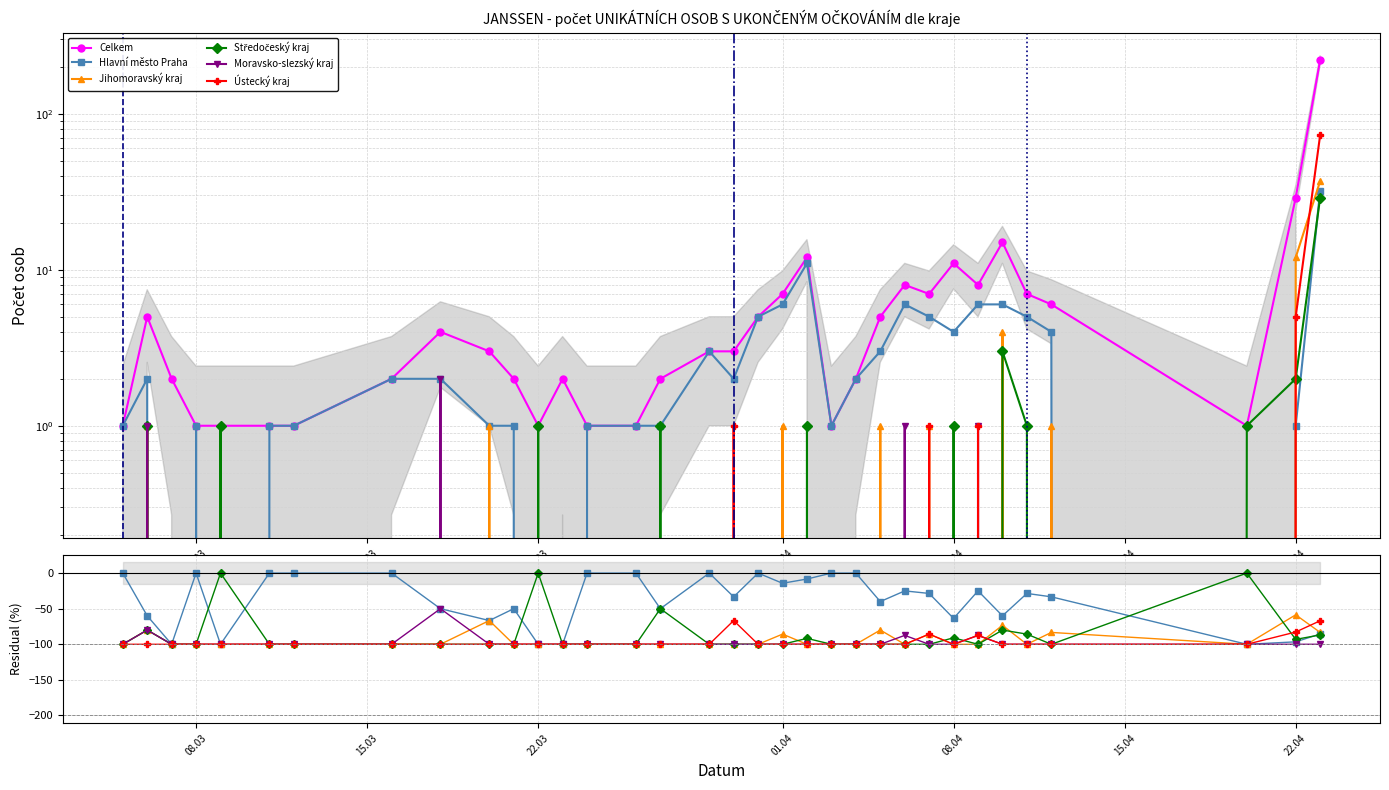

Rank the categories by Moravsko-slezský kraj value from lowest to highest.

05.03.2021, 07.03.2021, 08.03.2021, 09.03.2021, 11.03.2021, 12.03.2021, 16.03.2021, 20.03.2021, 21.03.2021, 22.03.2021, 23.03.2021, 24.03.2021, 26.03.2021, 27.03.2021, 29.03.2021, 30.03.2021, 31.03.2021, 01.04.2021, 02.04.2021, 03.04.2021, 04.04.2021, 05.04.2021, 07.04.2021, 08.04.2021, 10.04.2021, 11.04.2021, 12.04.2021, 20.04.2021, 22.04.2021, 23.04.2021, 06.03.2021, 06.04.2021, 09.04.2021, 18.03.2021